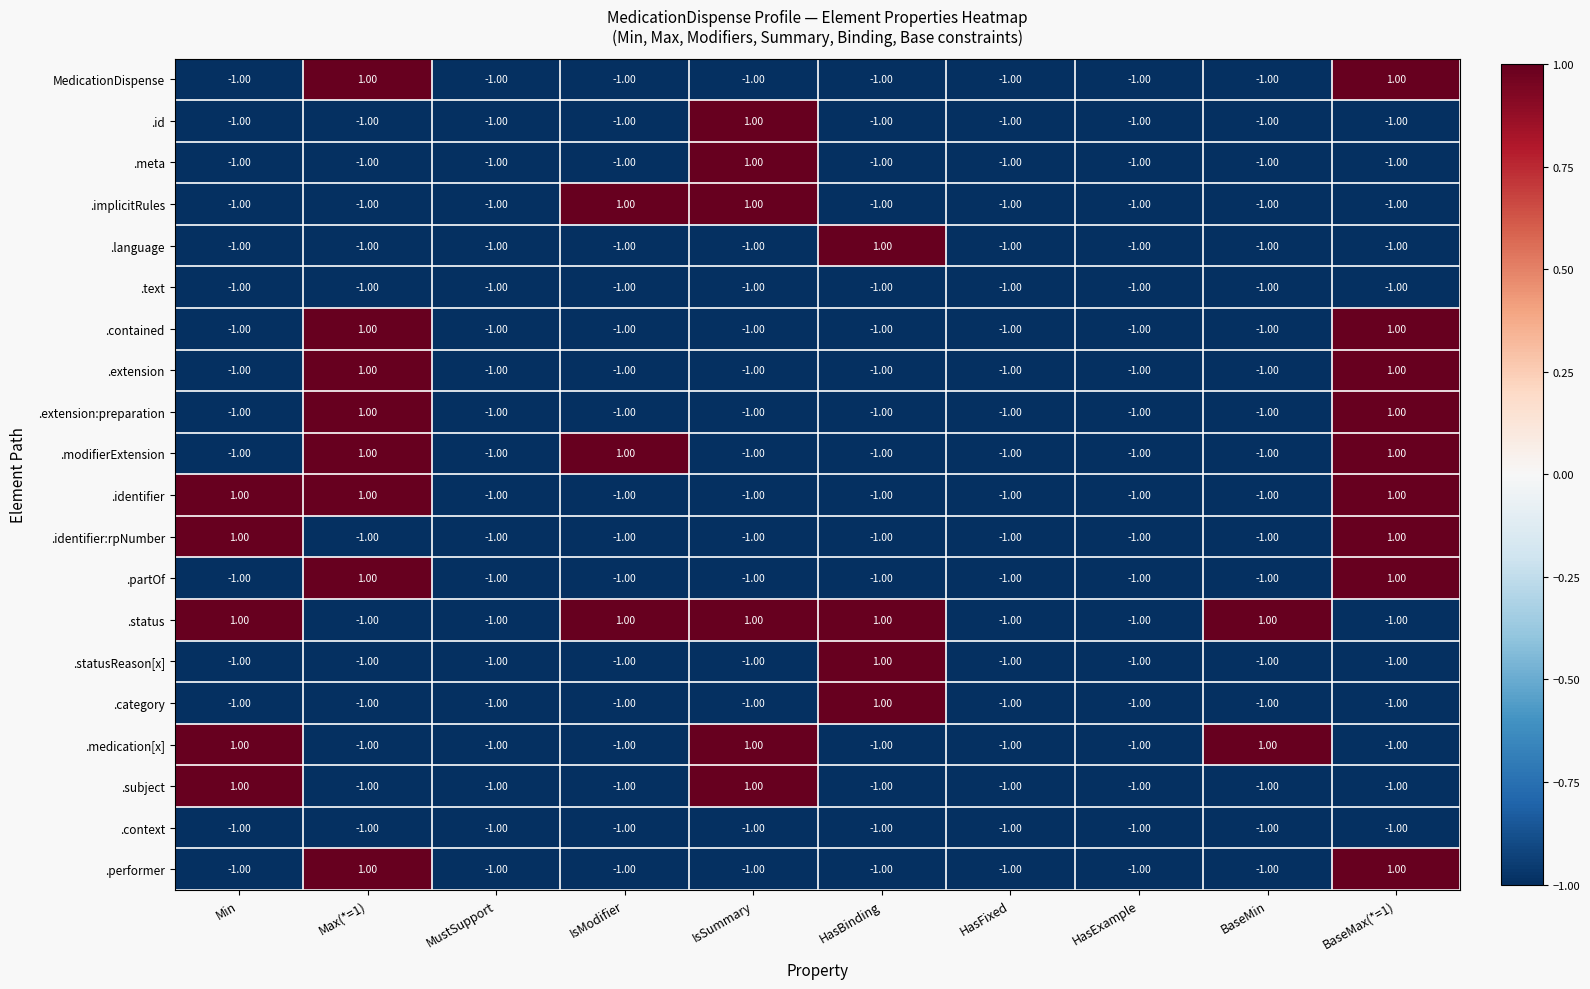

How many series are shown in this chart?

20